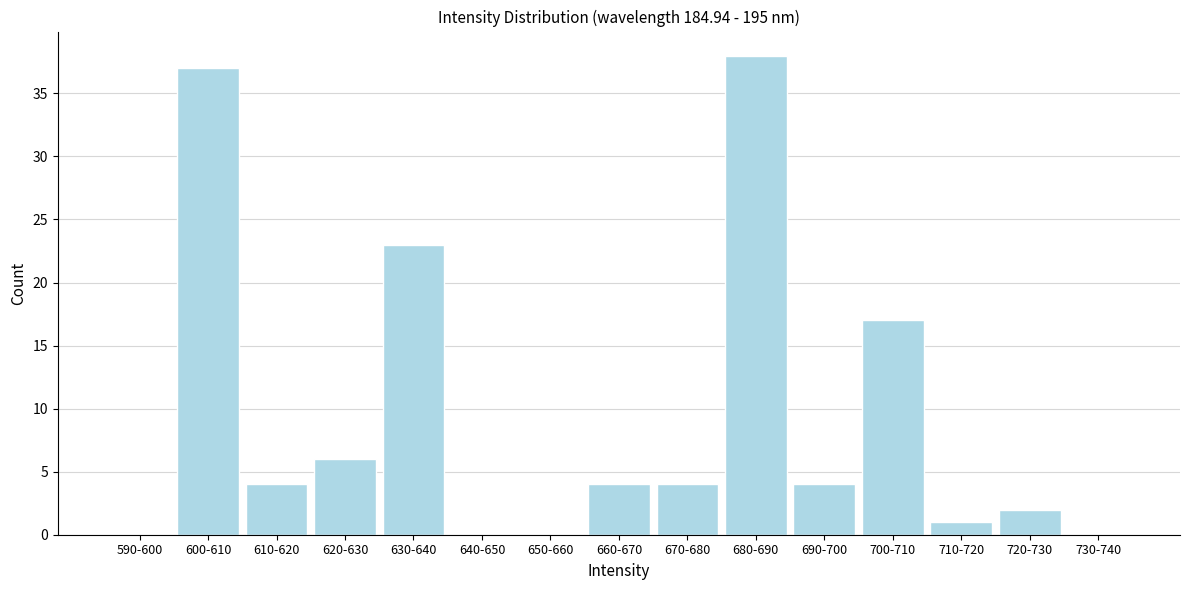

Reading left to right, extract all data points from this chart.

590-600=0	600-610=37	610-620=4	620-630=6	630-640=23	640-650=0	650-660=0	660-670=4	670-680=4	680-690=38	690-700=4	700-710=17	710-720=1	720-730=2	730-740=0